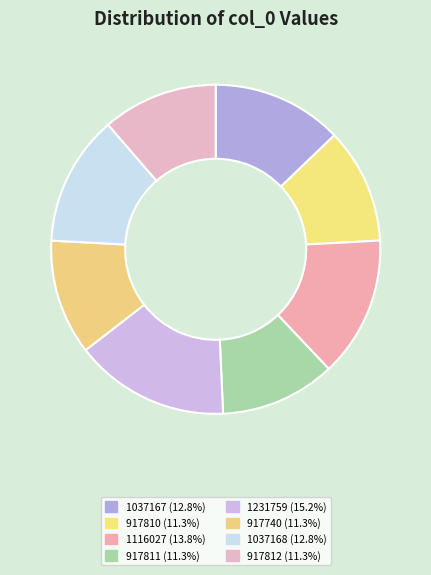

Rank the categories by value from lowest to highest.

917740, 917810, 917811, 917812, 1037167, 1037168, 1116027, 1231759